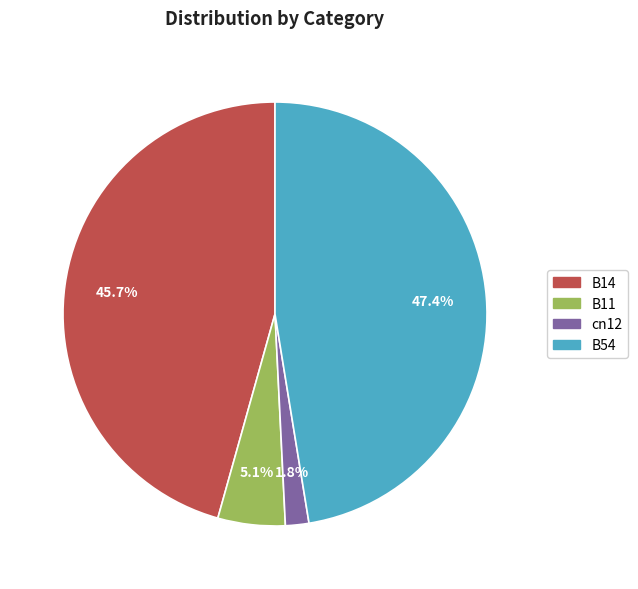

Does cn12 account for over 50% of the chart?

No